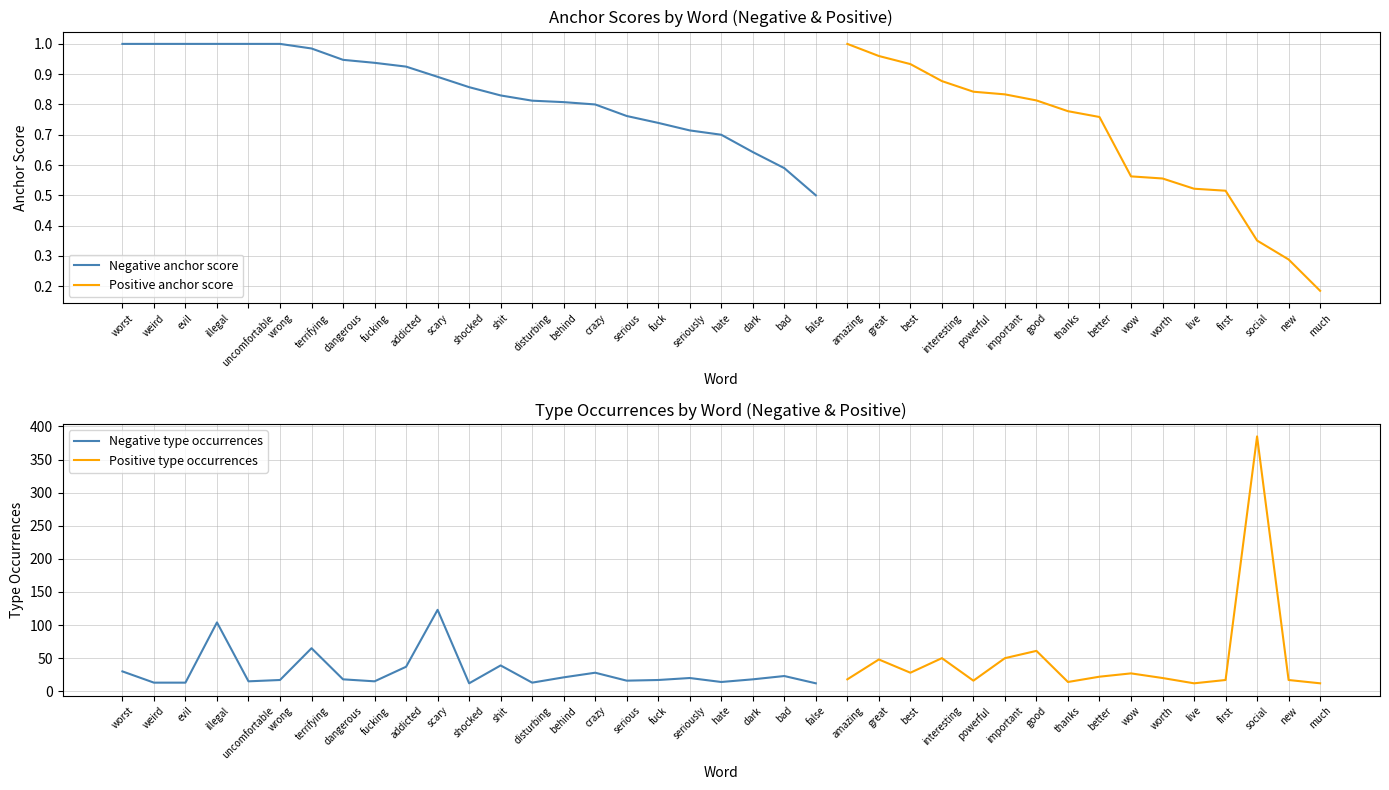

How many distinct data groups are displayed?

2